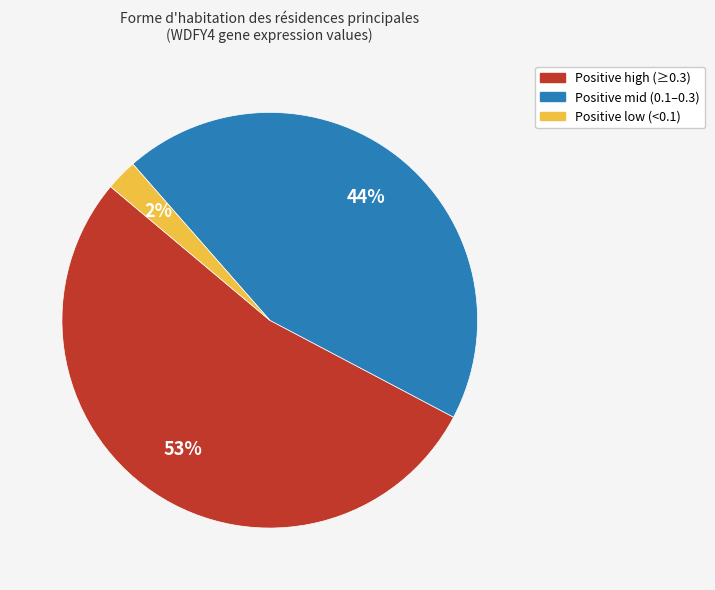

To the nearest percent, what portion does Positive mid (0.1–0.3) represent?

44%